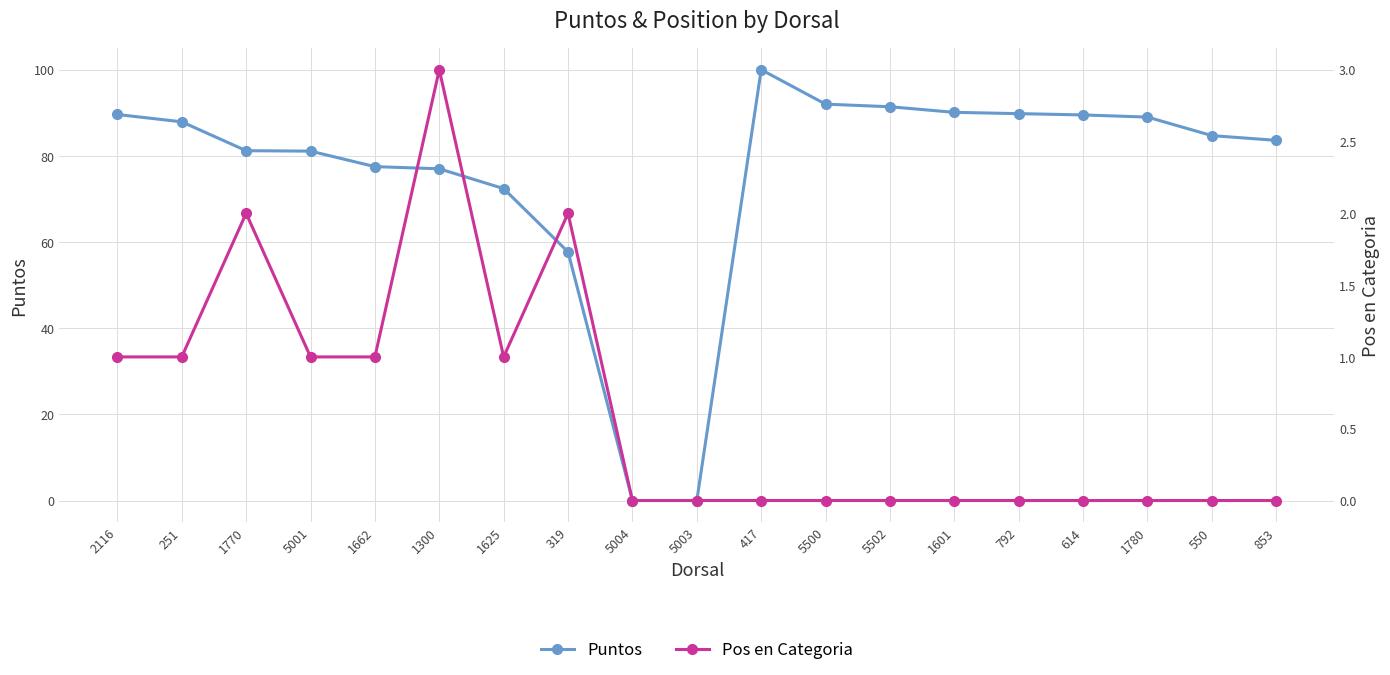

Which series has the largest total across all categories?

Puntos